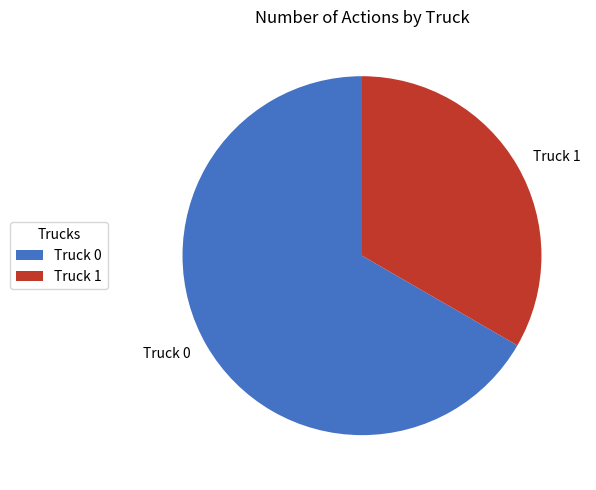

Approximately how many times larger is the value at Truck 1 compared to Truck 0?

0.5